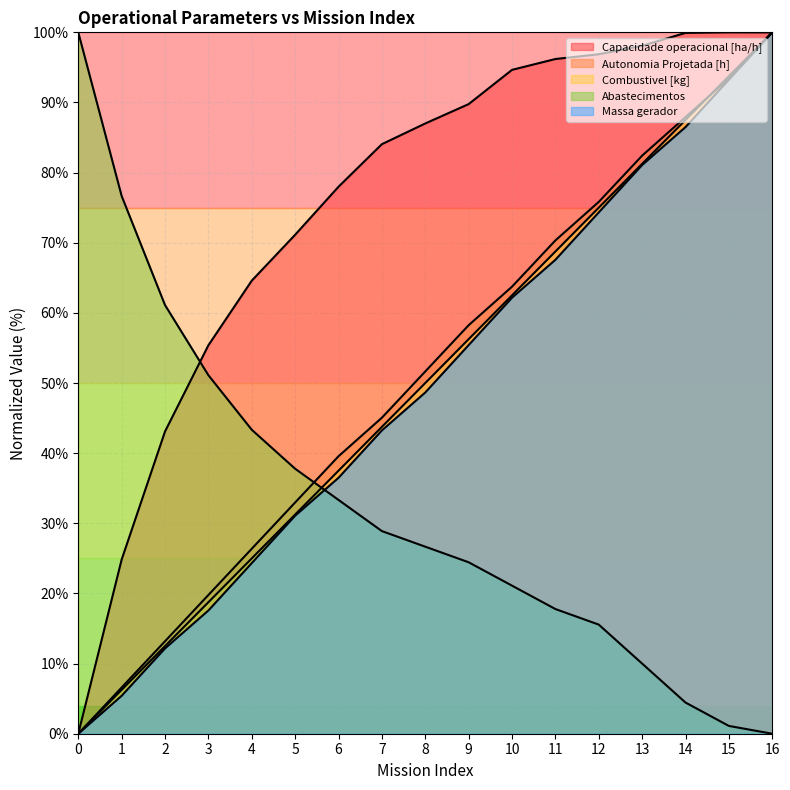

What is the difference between the Autonomia Projetada [h] values at 1 and 16?

93.4